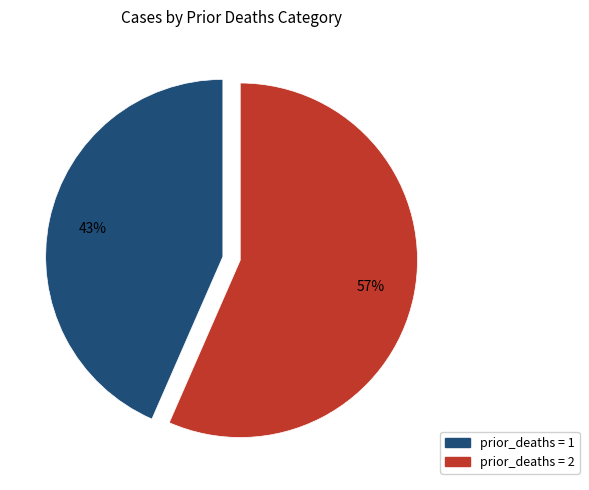

Between prior_deaths = 2 and prior_deaths = 1, which is larger?

prior_deaths = 2